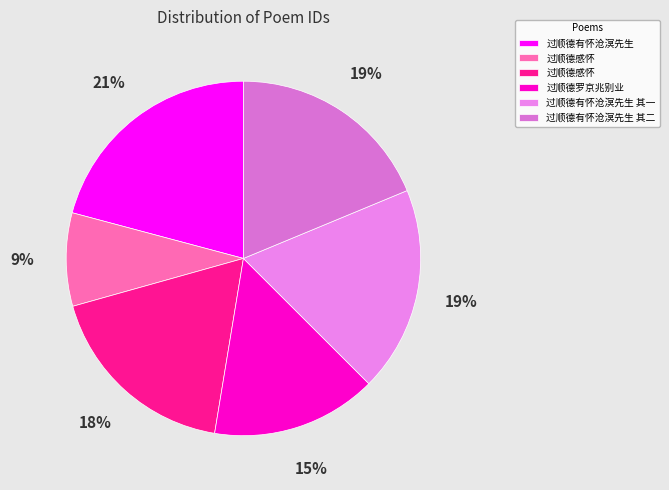

Which category has the smallest portion of the pie?

过顺德感怀